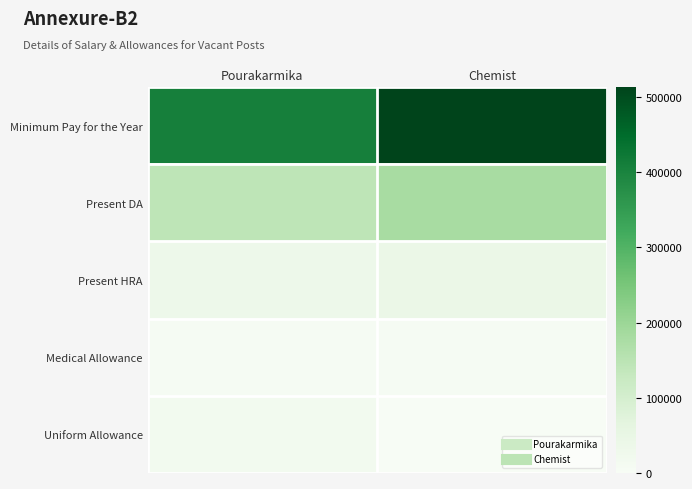

Reading left to right, transcribe all the data shown in this chart.

Minimum Pay for the Year: Pourakarmika=408000	Chemist=513600
Present DA: Pourakarmika=142800	Chemist=179760
Present HRA: Pourakarmika=32640	Chemist=41088
Medical Allowance: Pourakarmika=4800	Chemist=4800
Uniform Allowance: Pourakarmika=16800	Chemist=0